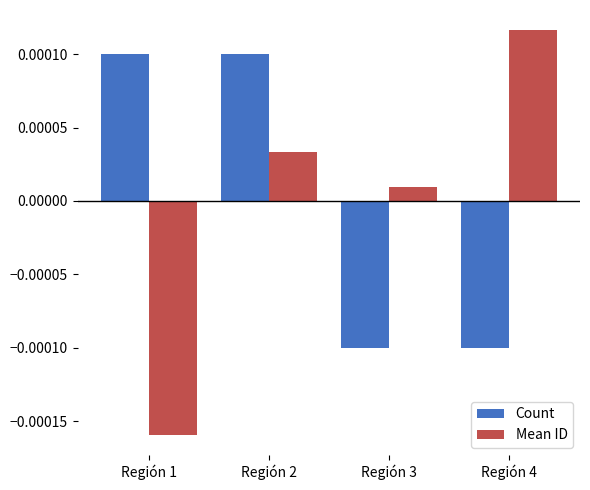

At how many categories does at least one series exceed 0?

4